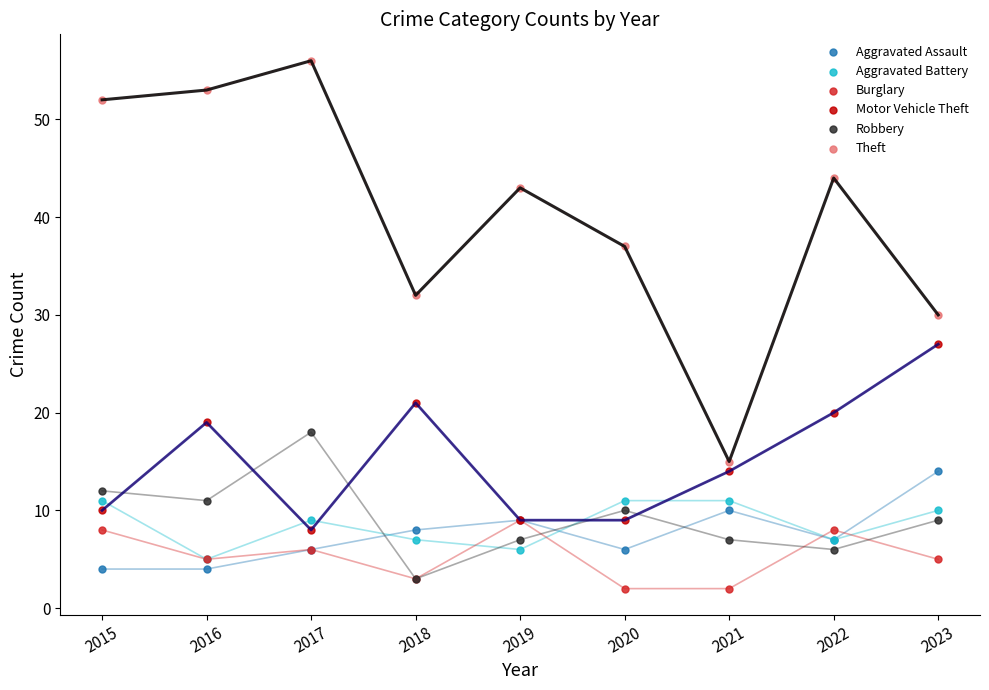

What are all the series names shown in the legend?

Aggravated Assault, Aggravated Battery, Burglary, Motor Vehicle Theft, Robbery, Theft